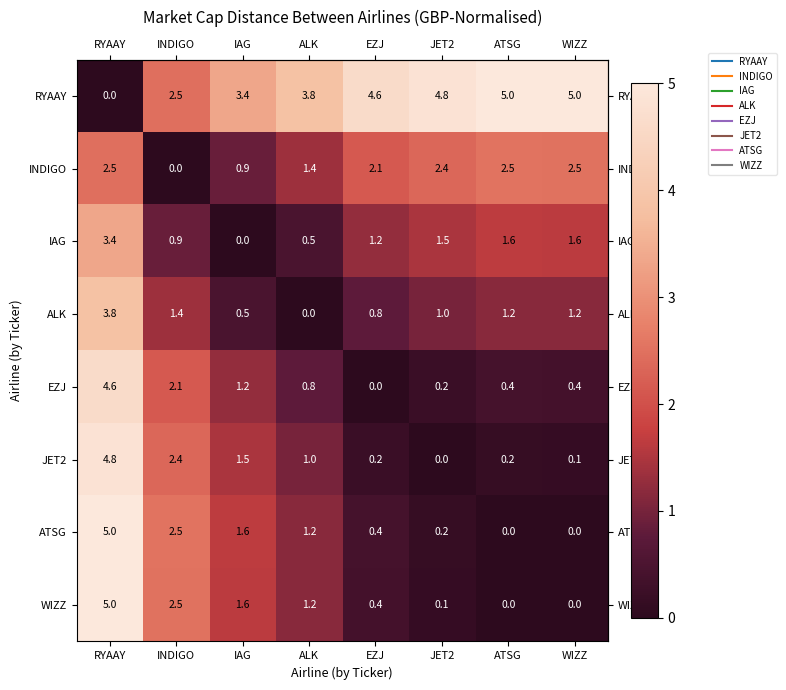

What is the maximum value shown in the chart?

5.0